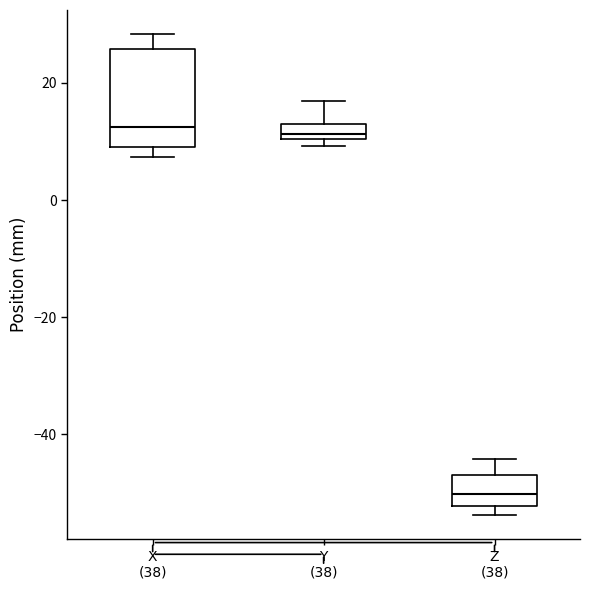

Where is the lower edge of the box for Y (38) on the y-axis? The values are not printed on the chart, so give them approximately, as read against the axis.

10